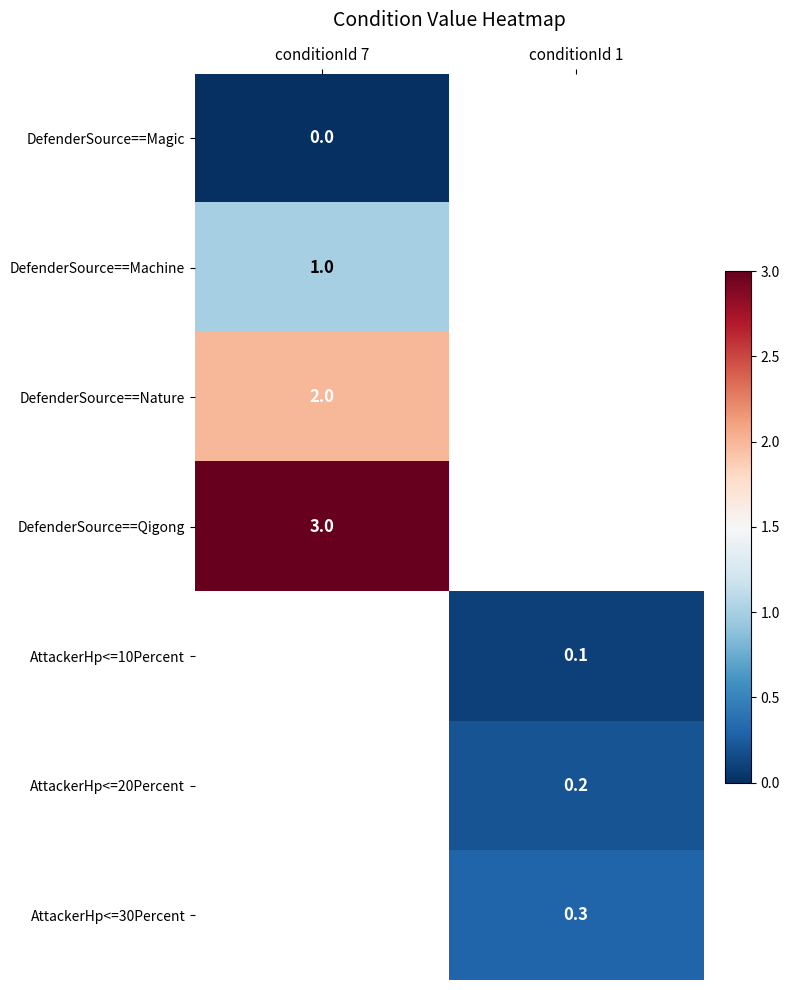

True or false: DefenderSource==Machine has a value of 1.0 at conditionId 7.

True